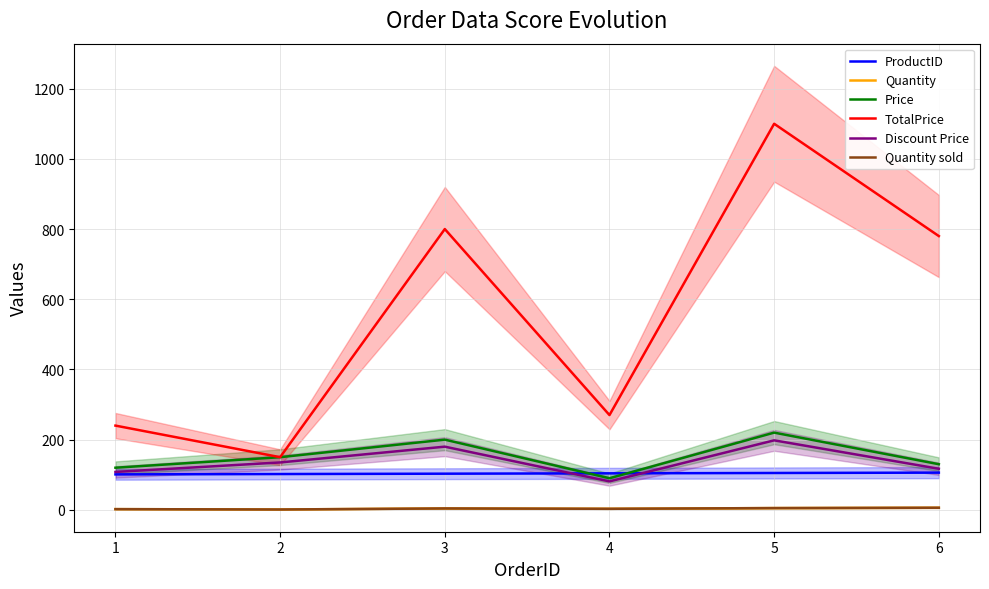

What is the maximum value shown in the chart?

1100